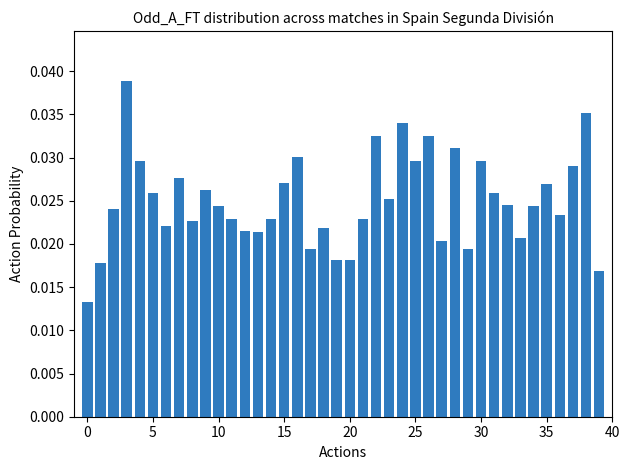

What is the sum of all values?

1.0